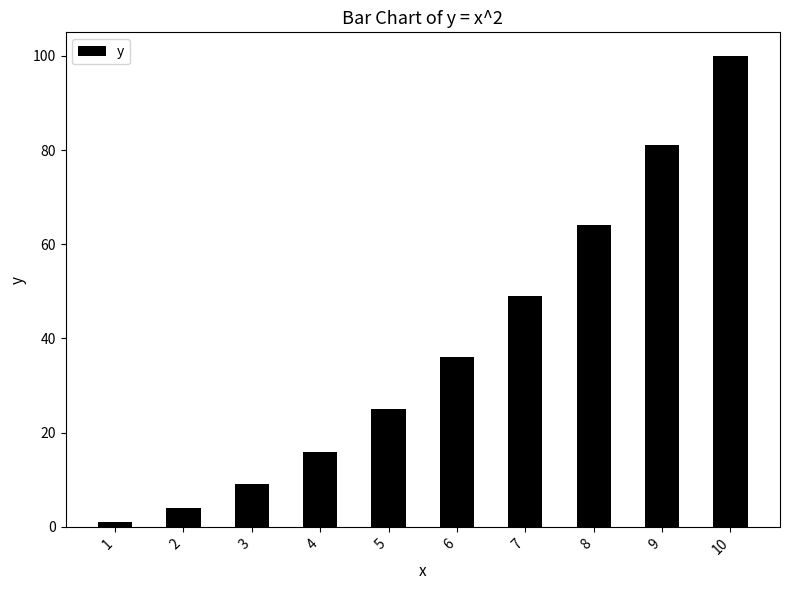

Which category has the lowest value across all series?

1